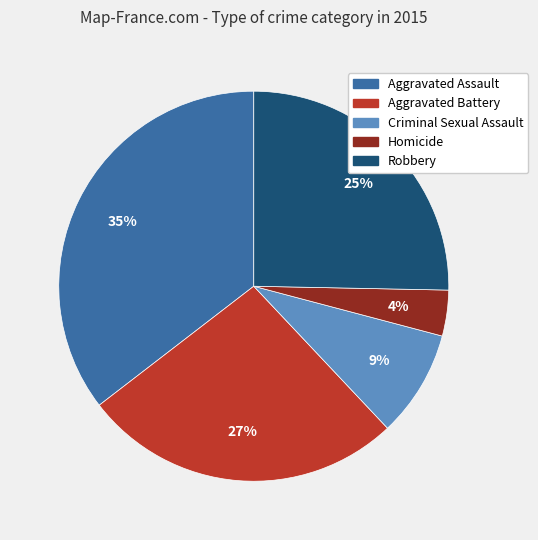

To the nearest percent, what percentage of the pie is Criminal Sexual Assault?

9%